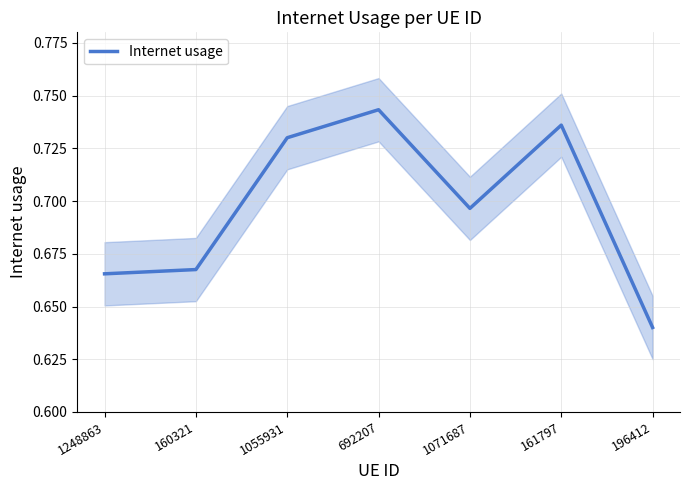

How many series are shown in this chart?

1